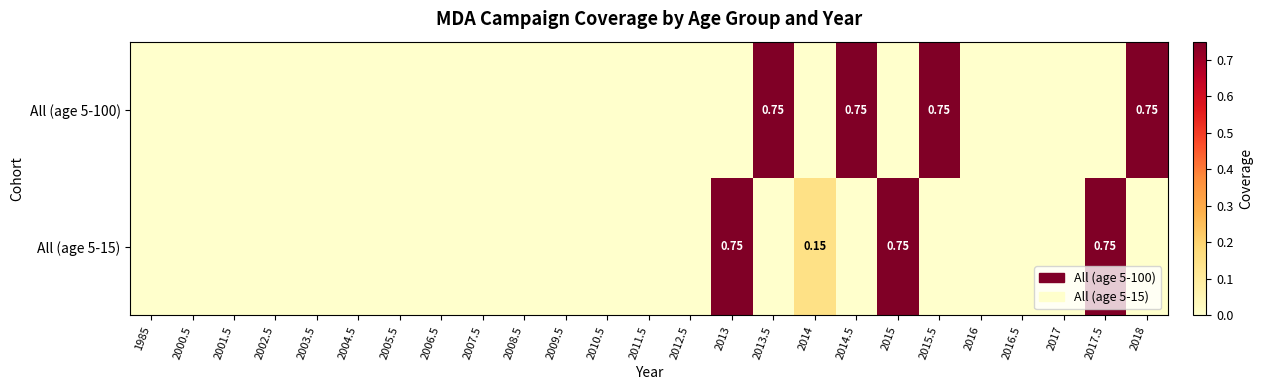

Is the value of All (age 5-100) at 2014 greater than the value of All (age 5-15) at 2004.5?

No